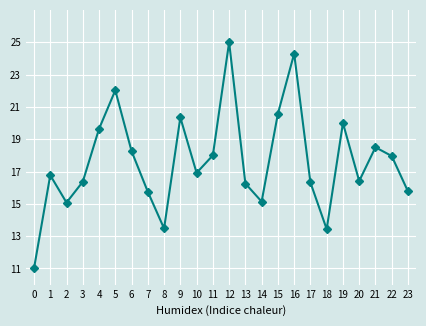

What is the greatest value displayed?

25.0